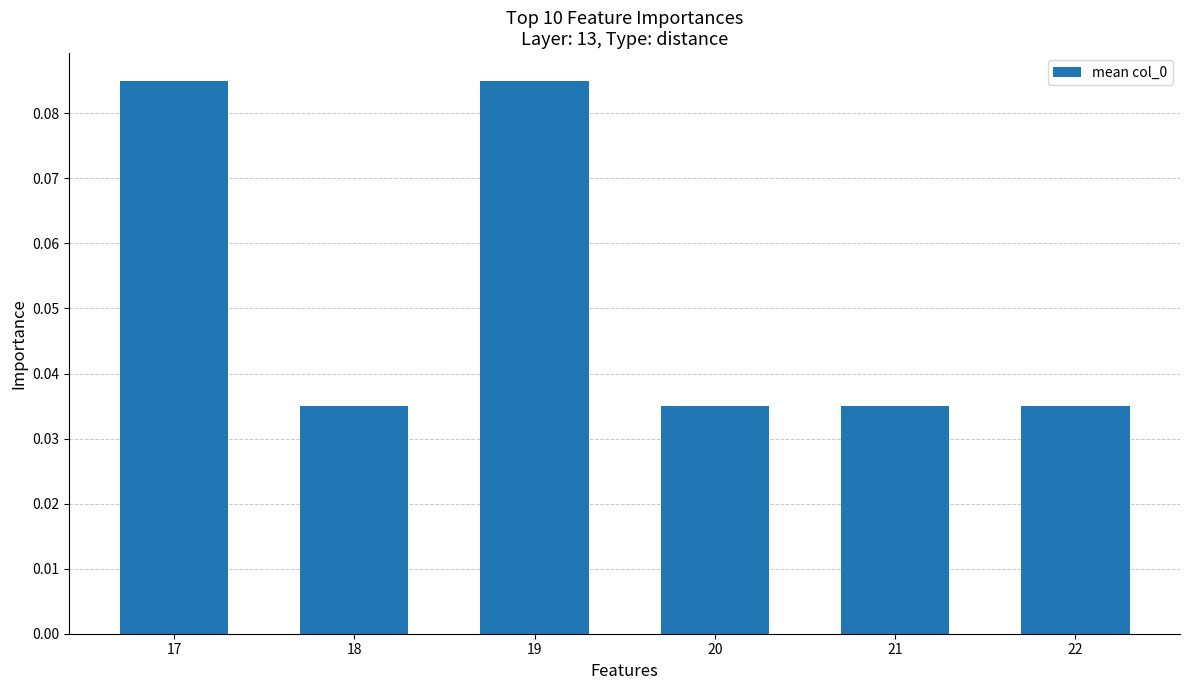

Count the values in the range 0 to 1.

6